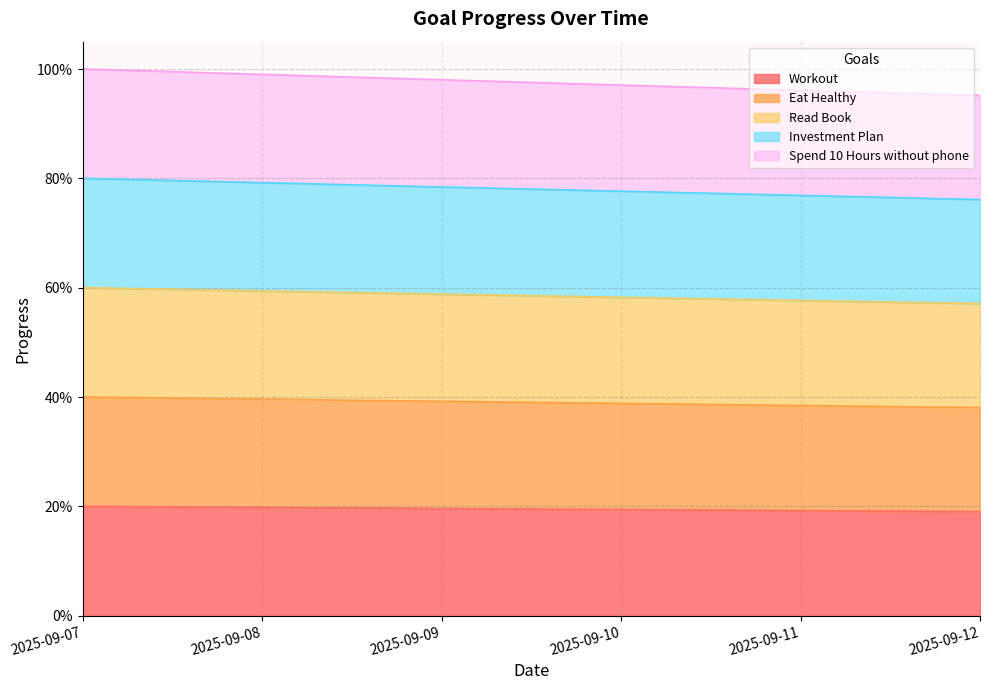

True or false: Read Book and Investment Plan intersect in this chart.

False